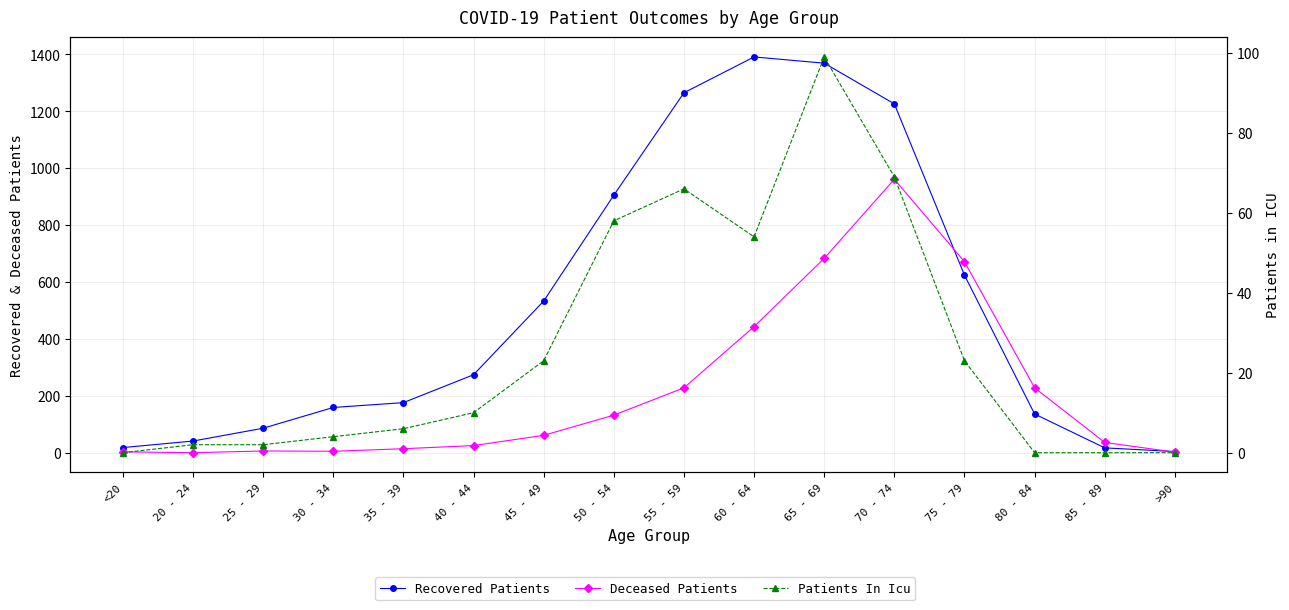

Does the chart display data point markers on the line(s)?

Yes